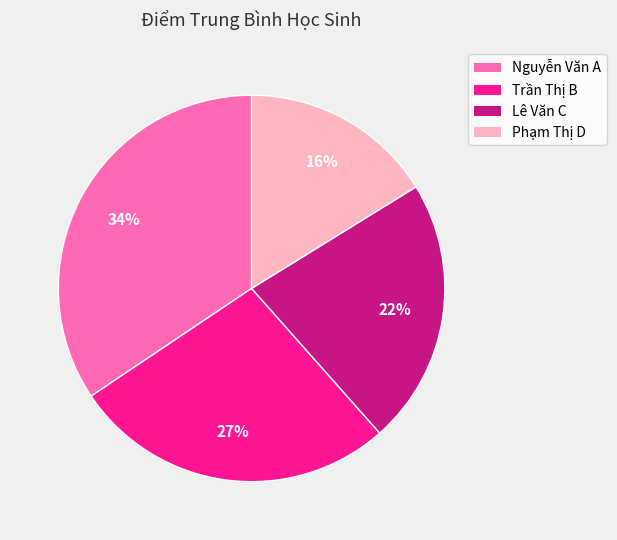

Which category has the biggest portion of the pie?

Nguyễn Văn A